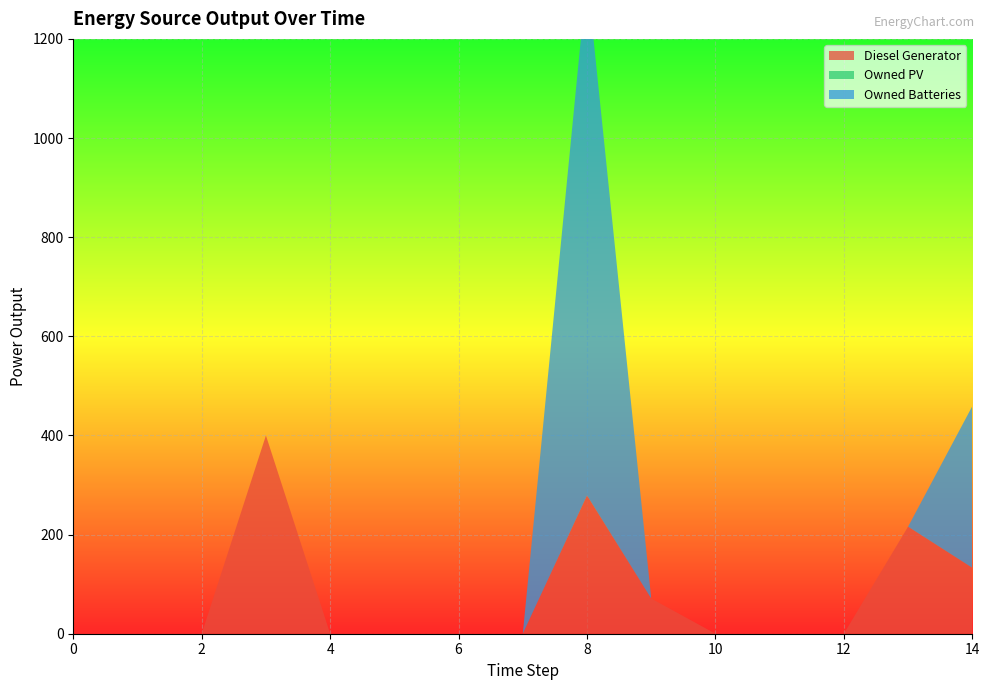

Reading right to left, list all the values displayed in this chart.

Diesel Generator: 133	216	0	0	0	71	279	0	0	0	0	400	0	0	0
Owned PV: 0	0	0	0	0	0	0	0	0	0	0	0	0	0	0
Owned Batteries: 326	0	0	0	0	0	1048	0	0	0	0	0	0	0	0